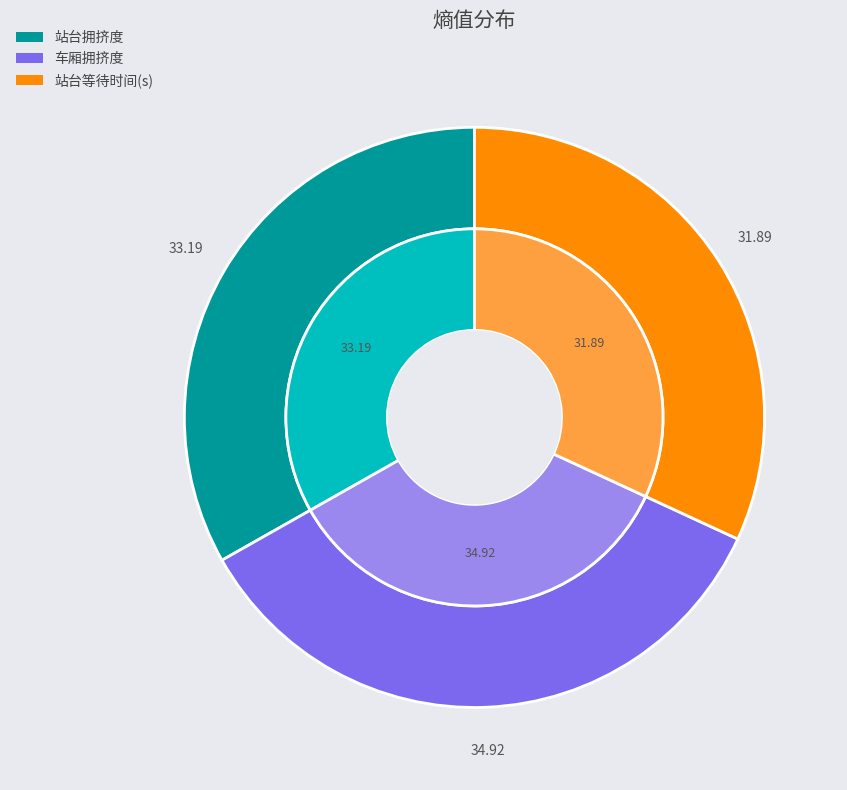

To the nearest percent, what is the difference between the 车厢拥挤度 and 站台拥挤度 slice percentages?

2%